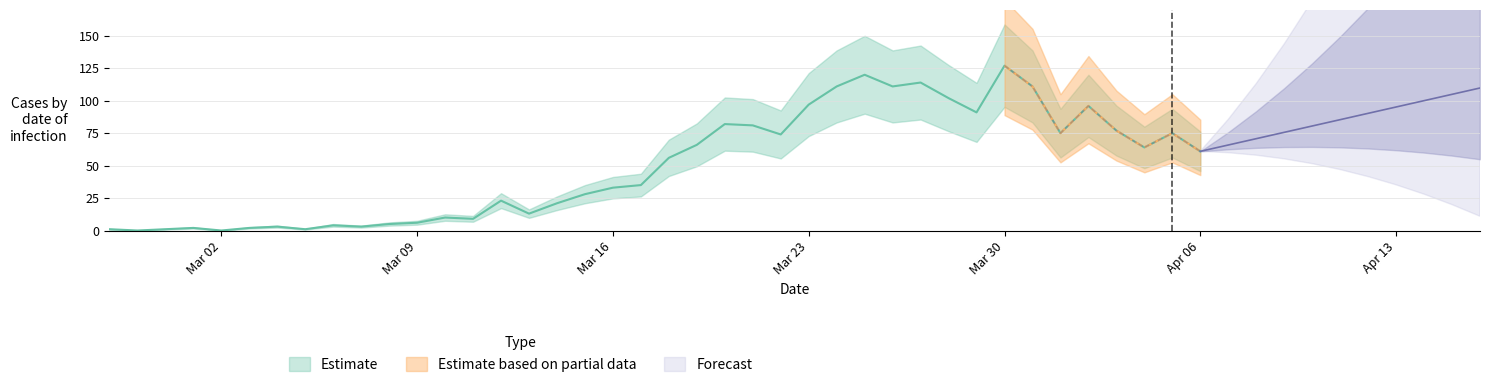

What is the value of the 39th point from the left?

75